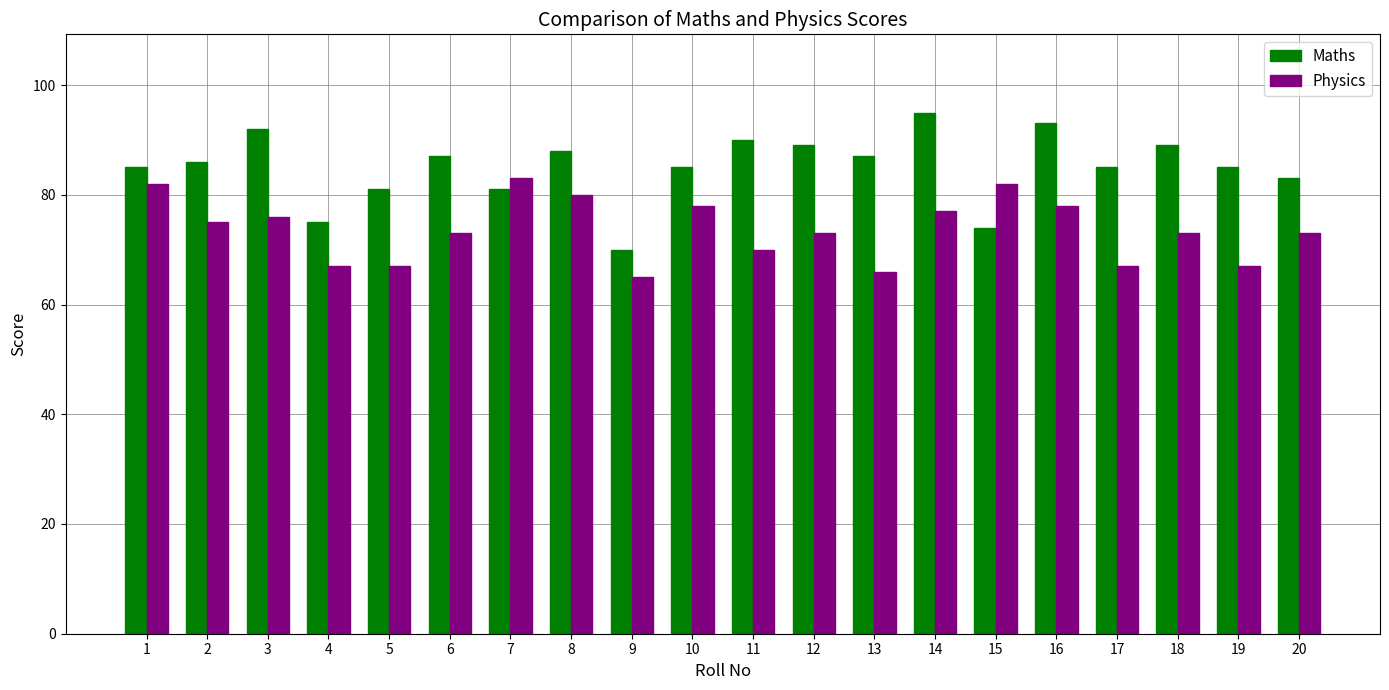

The Physics series shows 31 at 15. True or false?

False